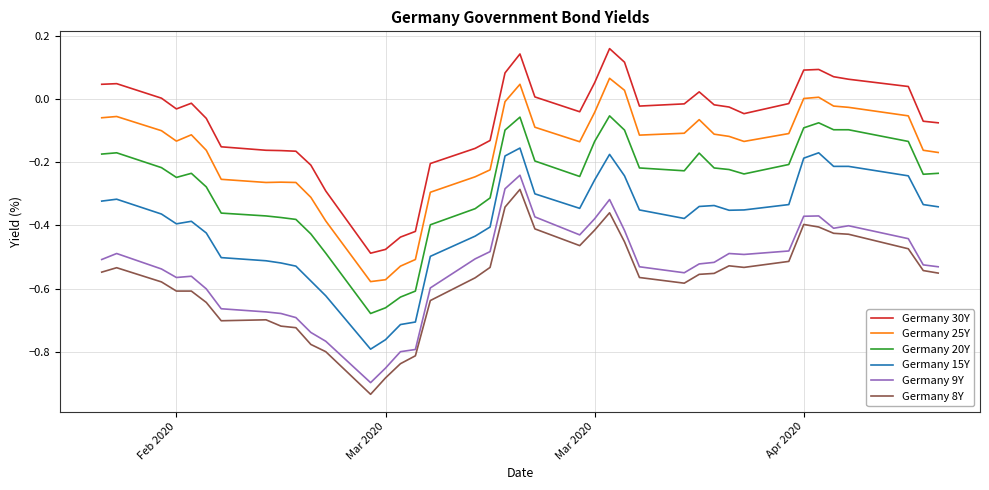

What is the difference between the second highest and second lowest values in the Germany 9Y series?

0.6